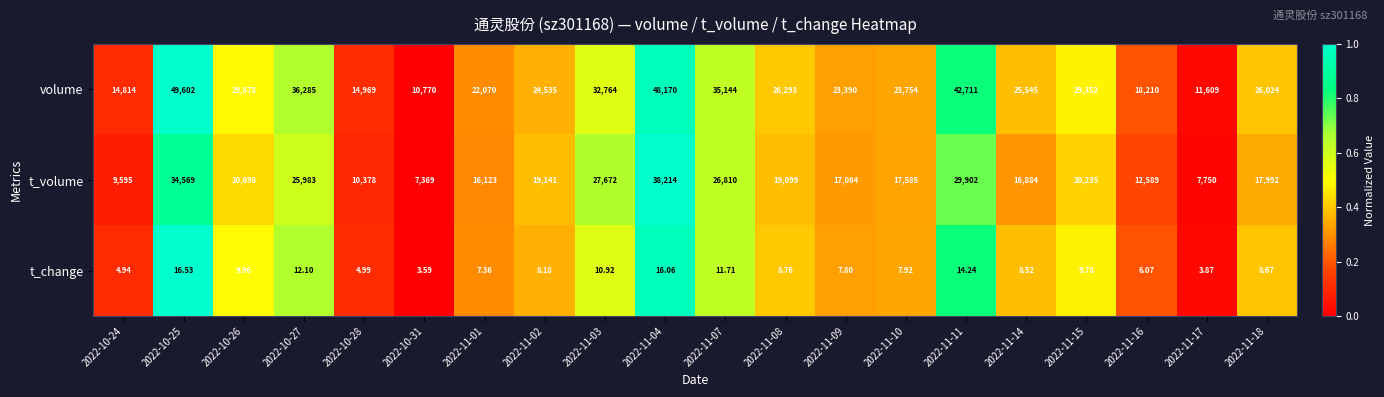

Which series has the largest total across all categories?

volume